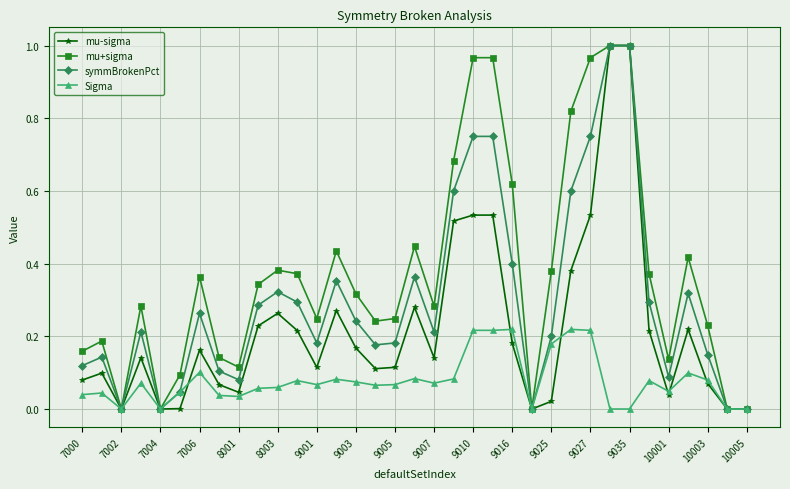

Which series has the largest total across all categories?

mu+sigma